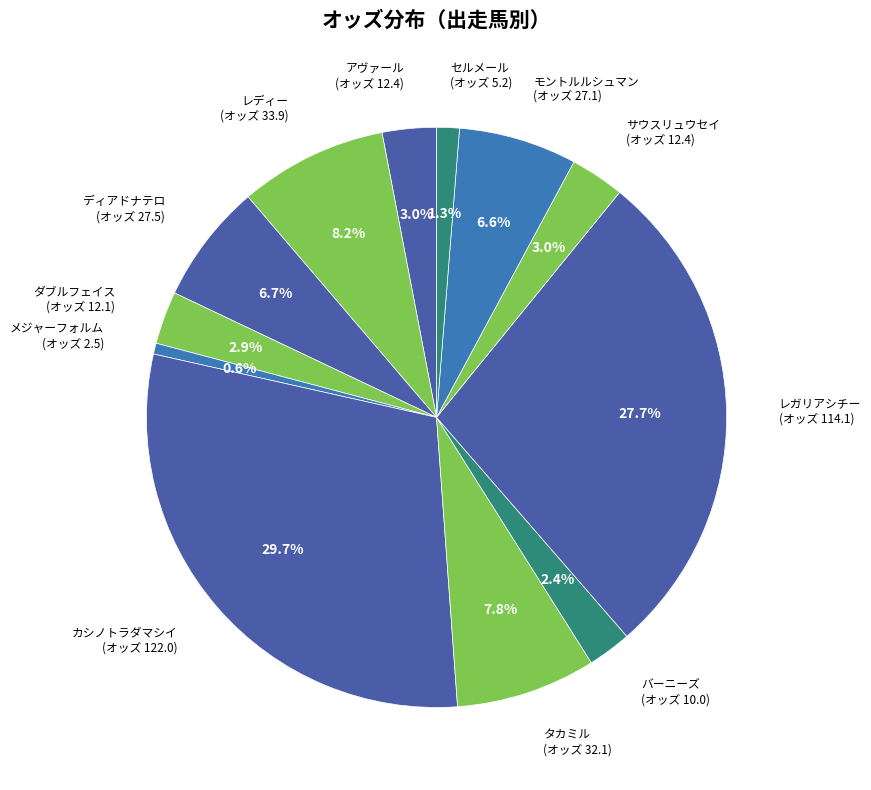

To the nearest percent, what is the average slice percentage?

8%